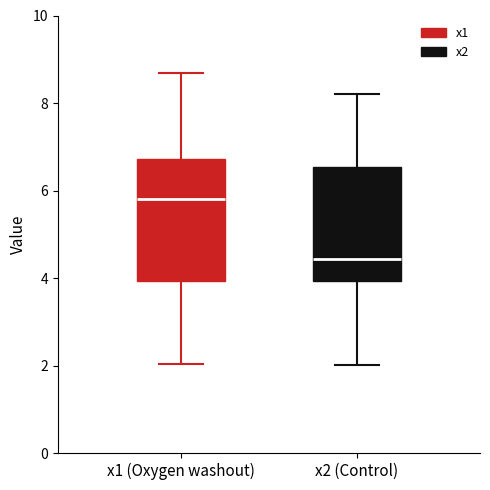

Which box has the lowest median line?

x2 (Control)